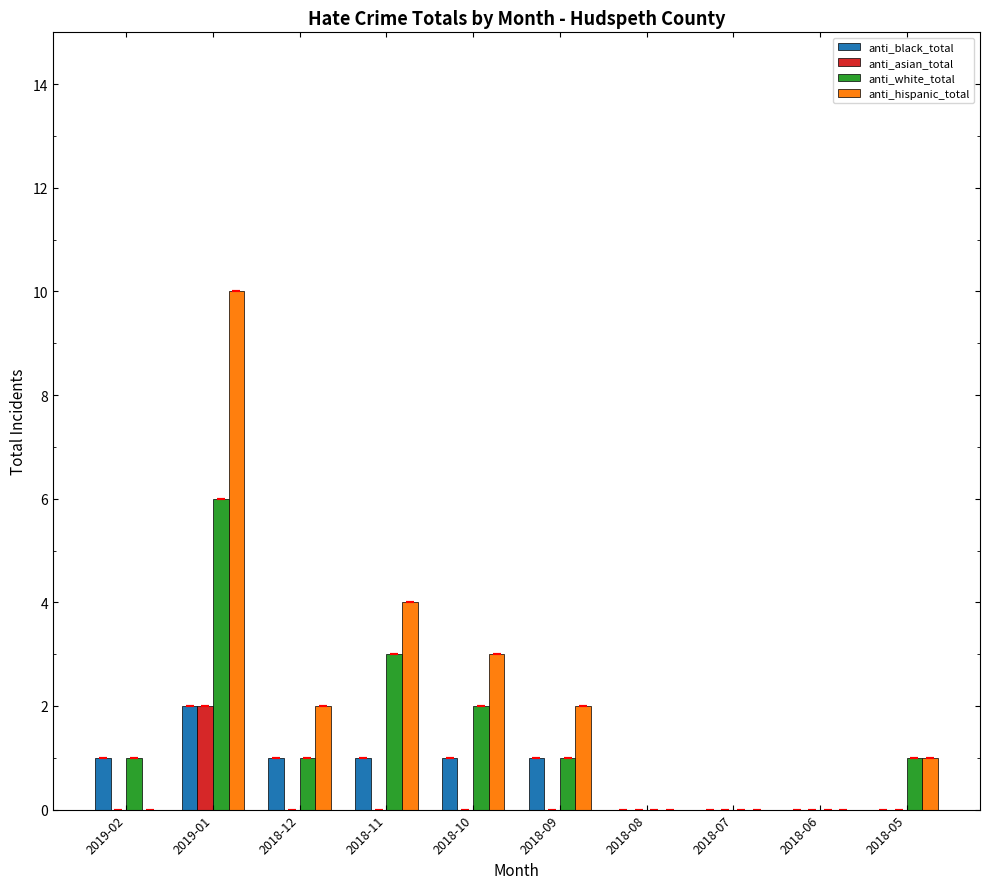

Reading right to left, list all the values displayed in this chart.

anti_black_total: 0	0	0	0	1	1	1	1	2	1
anti_asian_total: 0	0	0	0	0	0	0	0	2	0
anti_white_total: 1	0	0	0	1	2	3	1	6	1
anti_hispanic_total: 1	0	0	0	2	3	4	2	10	0